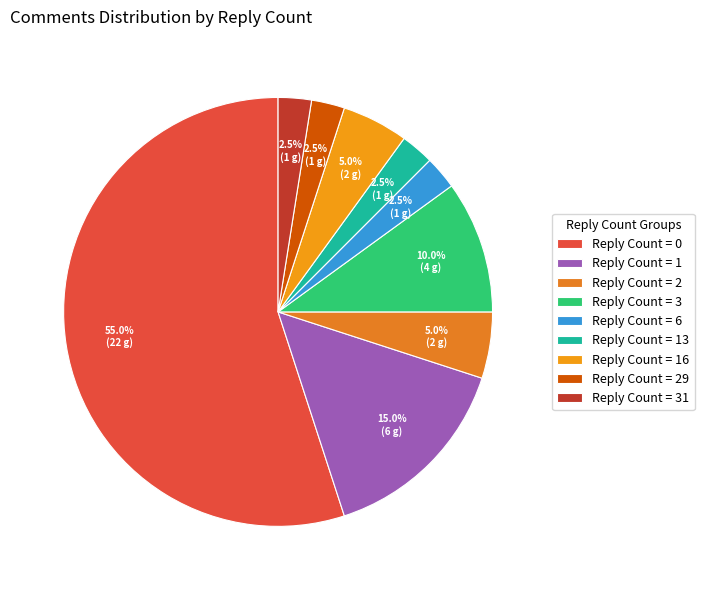

Count the number of slices in the pie.

9